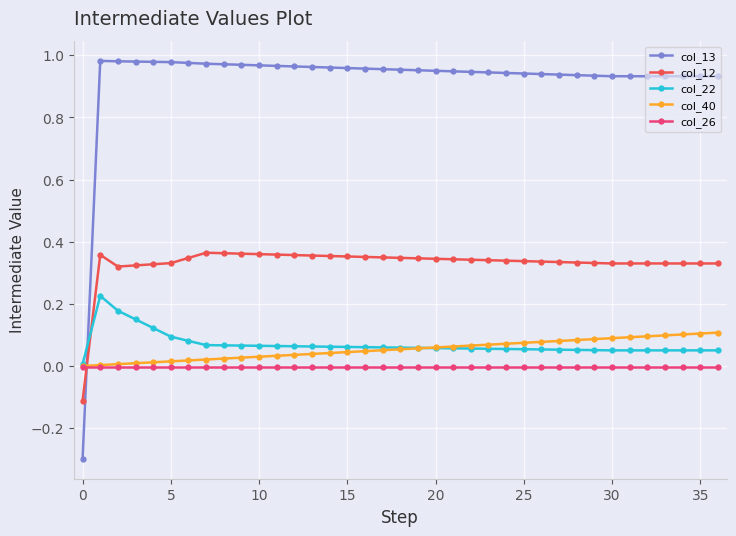

Which series has the largest total across all categories?

col_13